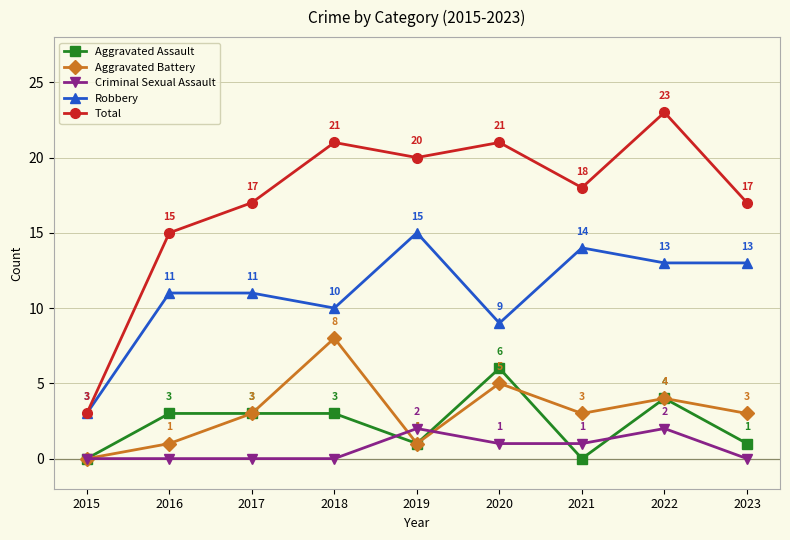

What is the difference between the highest and lowest values at 2022?

21